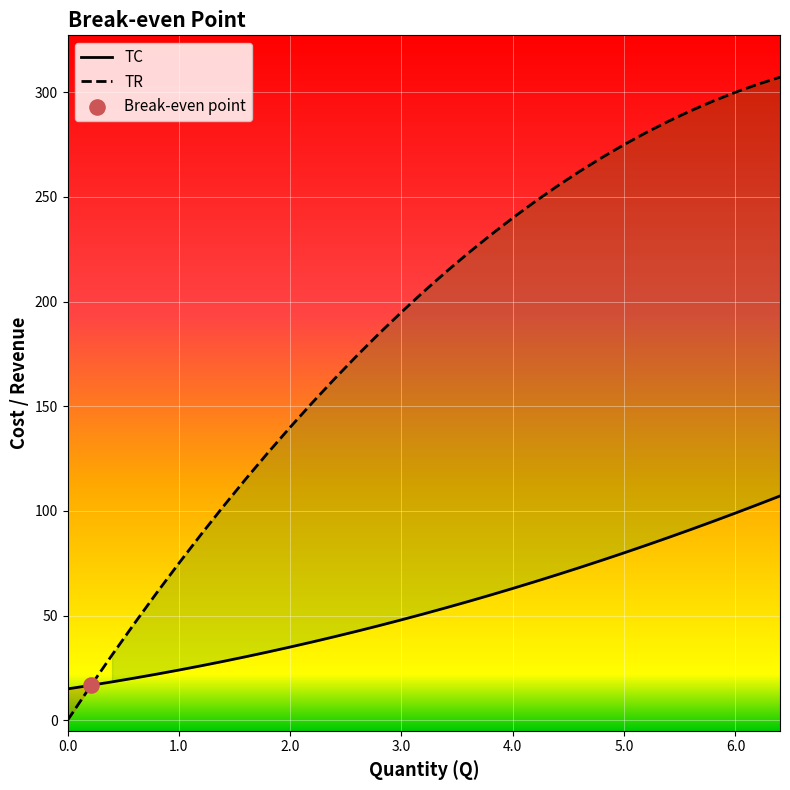

The value of TC at 2.0 is 9.3. True or false?

False